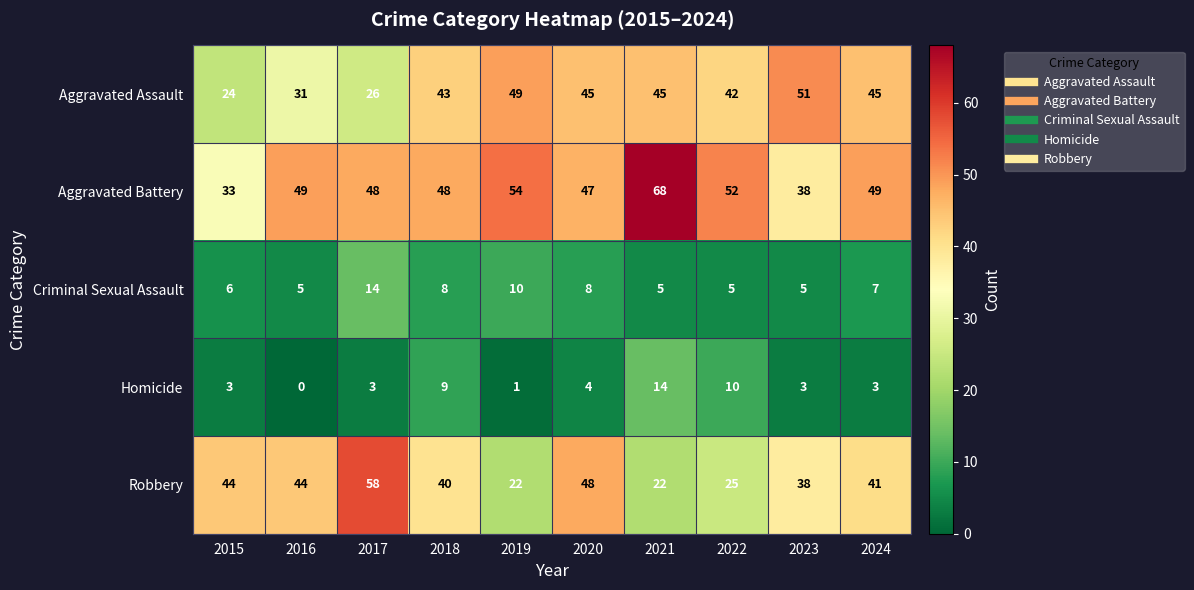

At which category does the chart reach its peak across all series?

2021